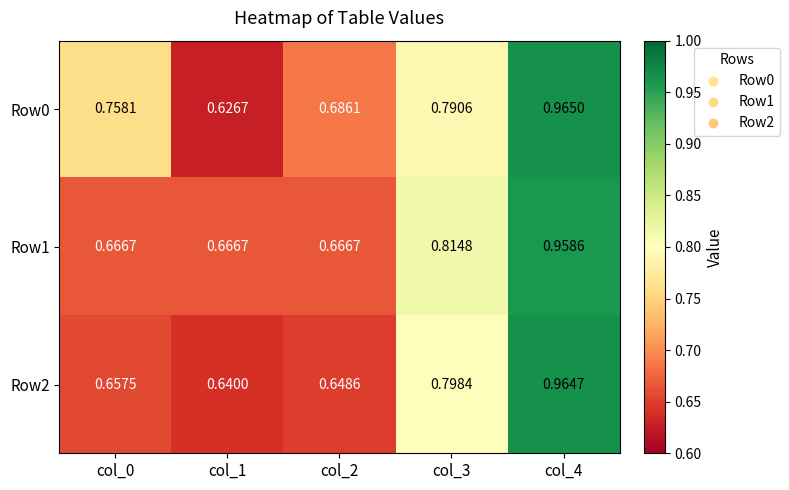

Is the value of Row1 at col_1 greater than the value of Row0 at col_1?

Yes